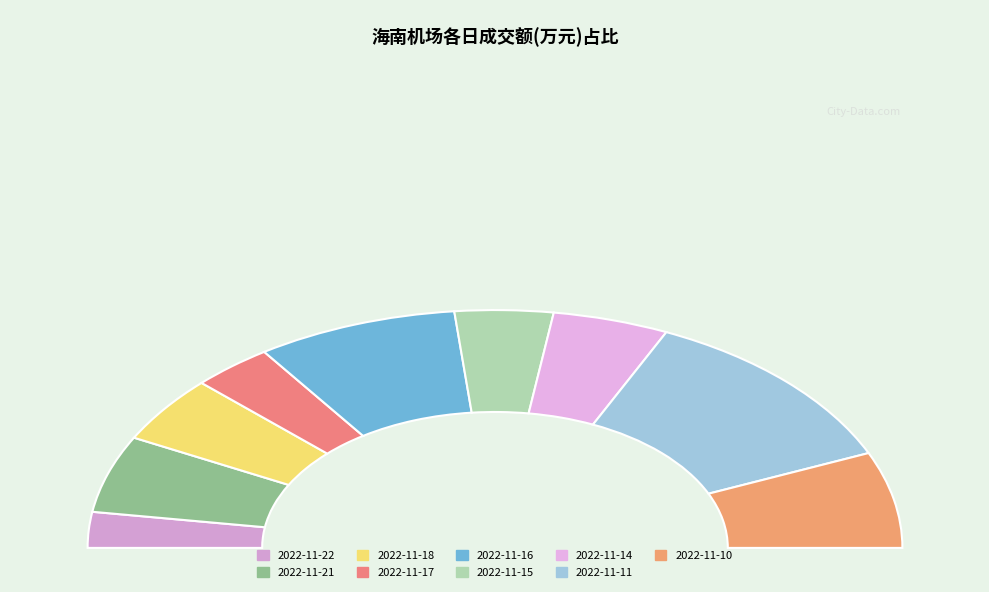

True or false: 2022-11-17 accounts for 6% of the total.

True